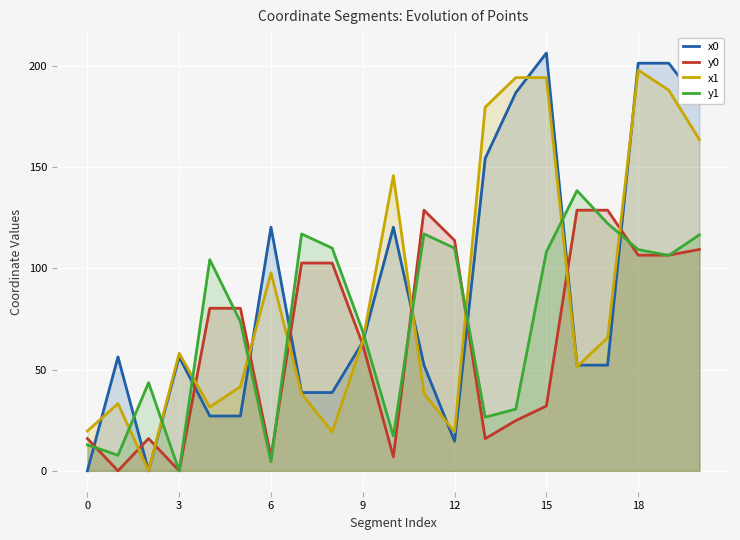

Read the y0 value at 20.

109.4